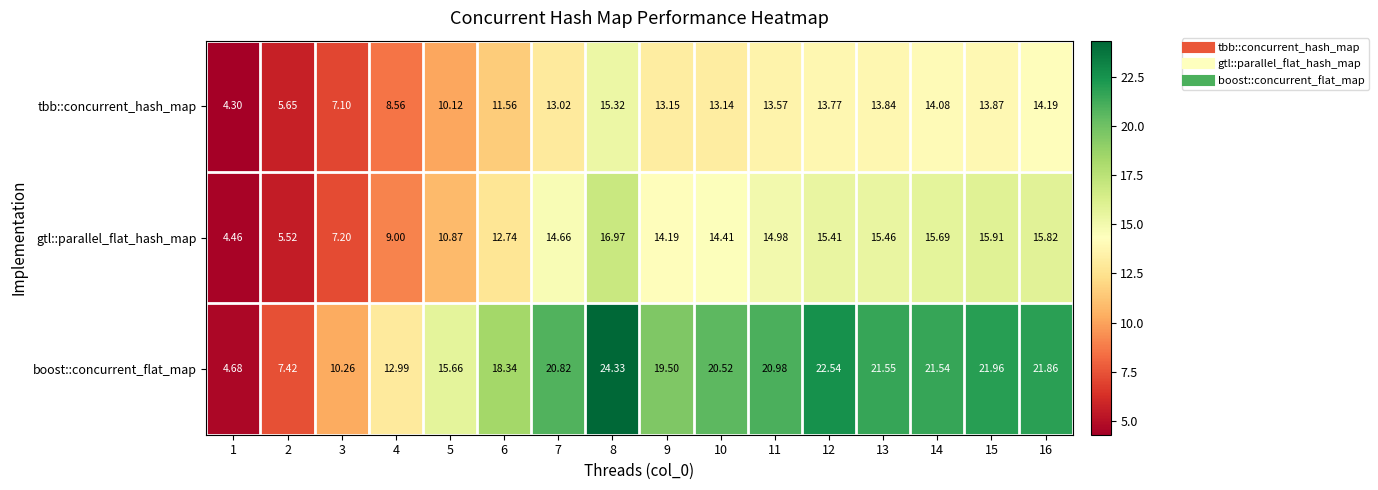

List the series in order of their peak value, highest first.

boost::concurrent_flat_map, gtl::parallel_flat_hash_map, tbb::concurrent_hash_map